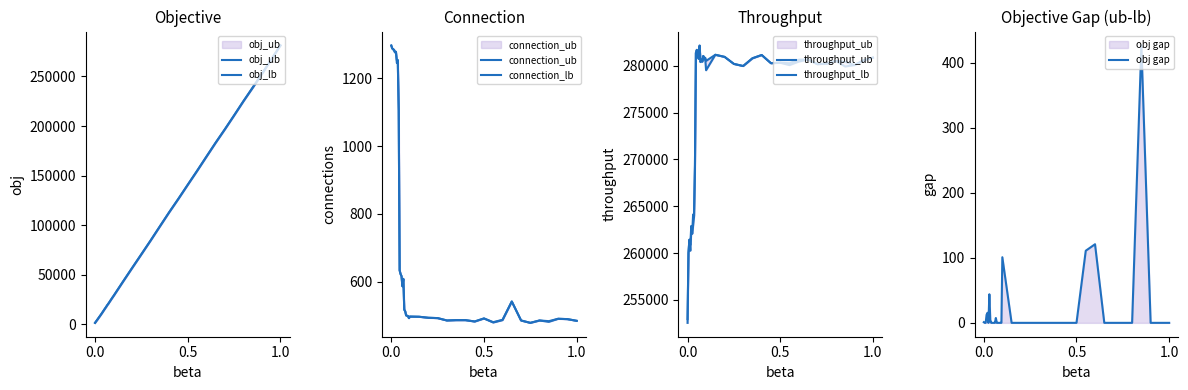

At how many categories does at least one series exceed 19071?

39